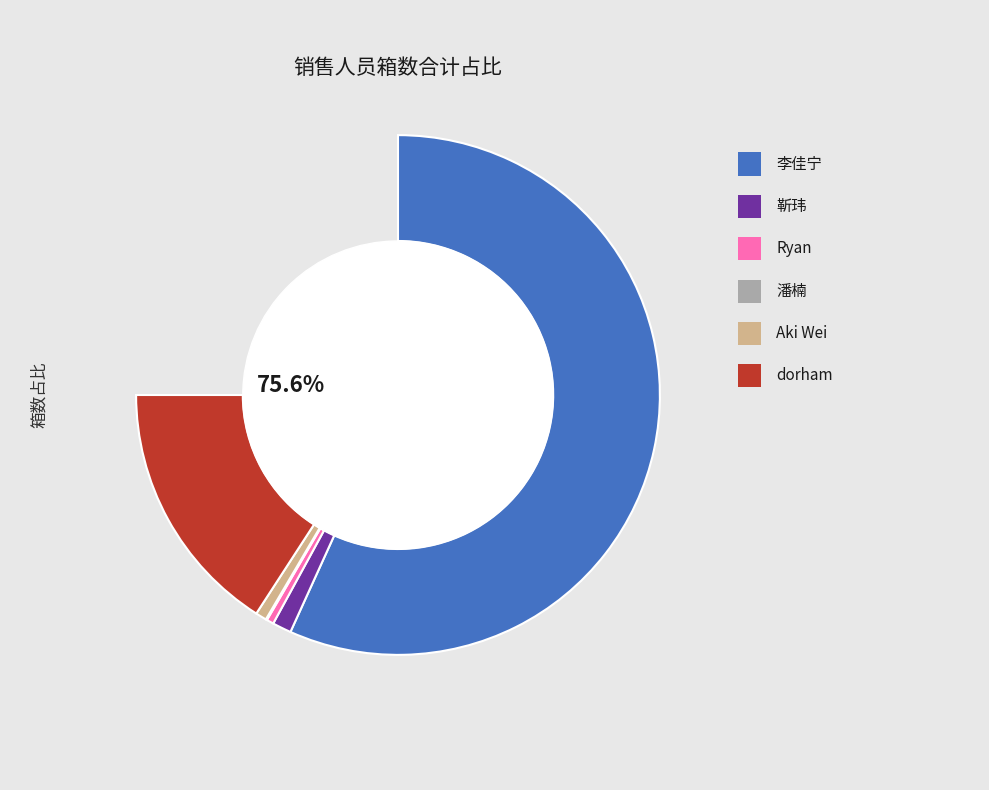

What is the largest slice in the pie chart?

李佳宁